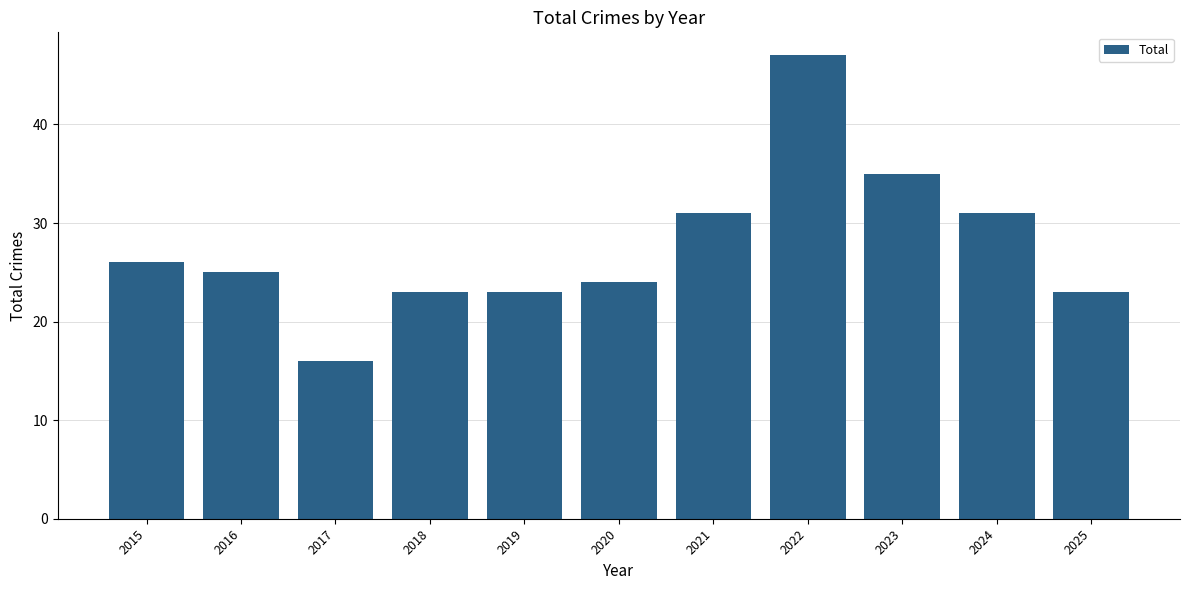

What is the difference between the second highest and minimum values?

19